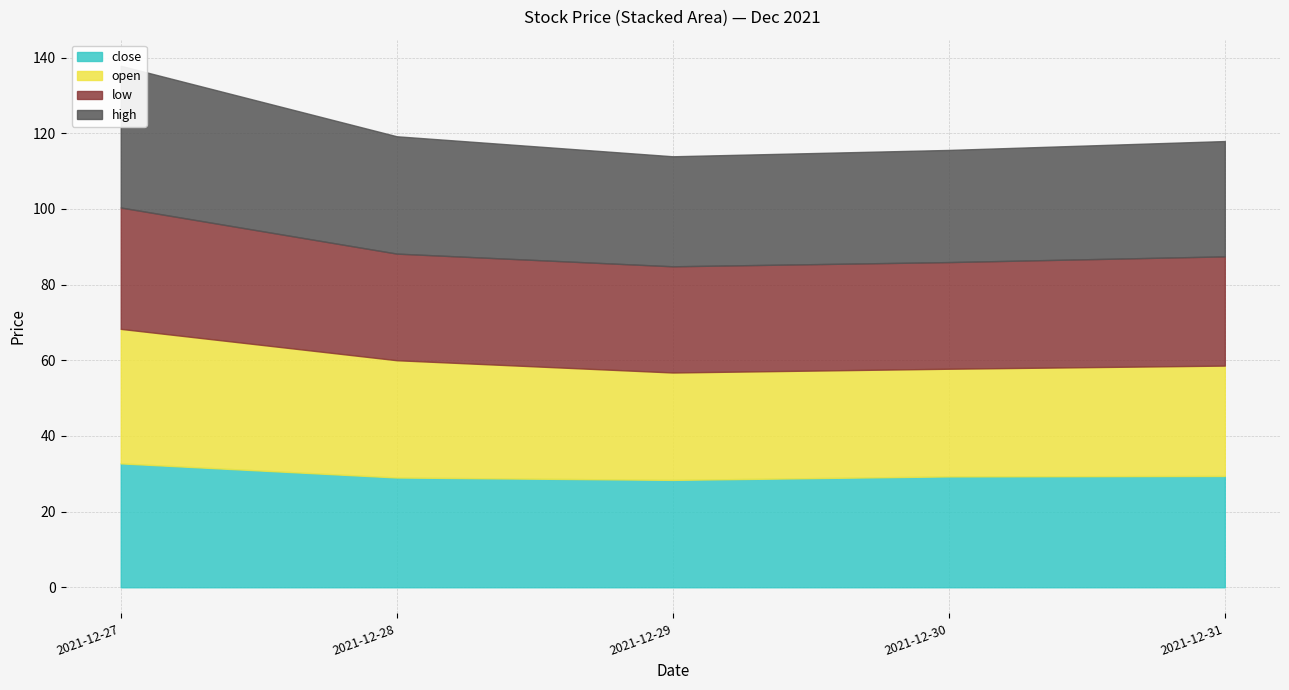

What is the difference between the close values at 2021-12-27 and 2021-12-28?

3.7